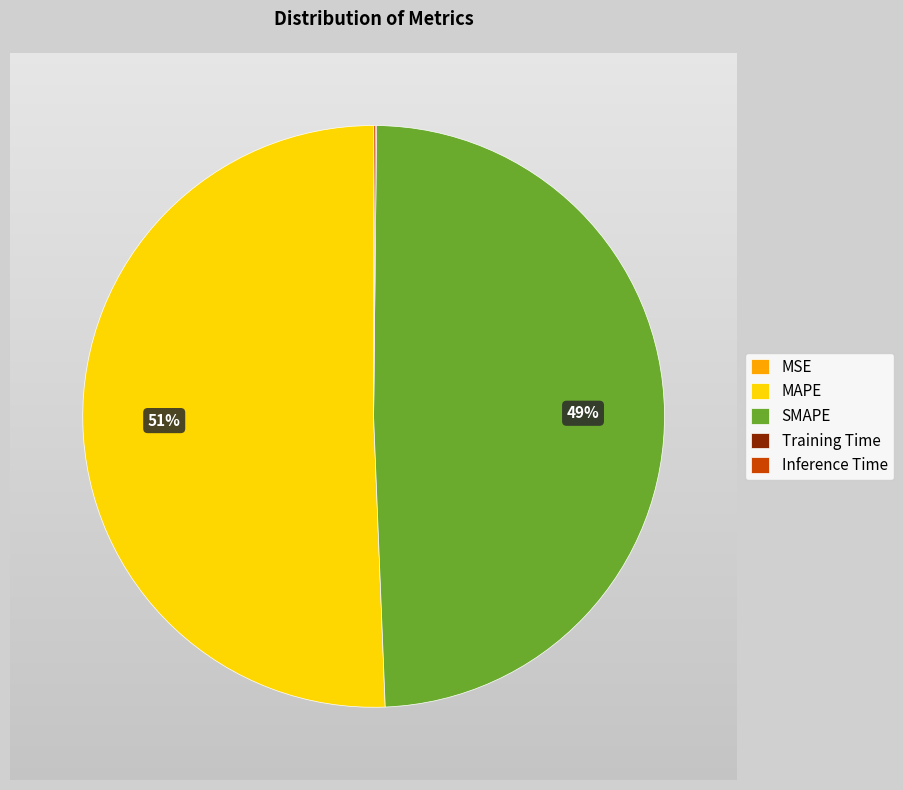

True or false: SMAPE accounts for 49% of the total.

True